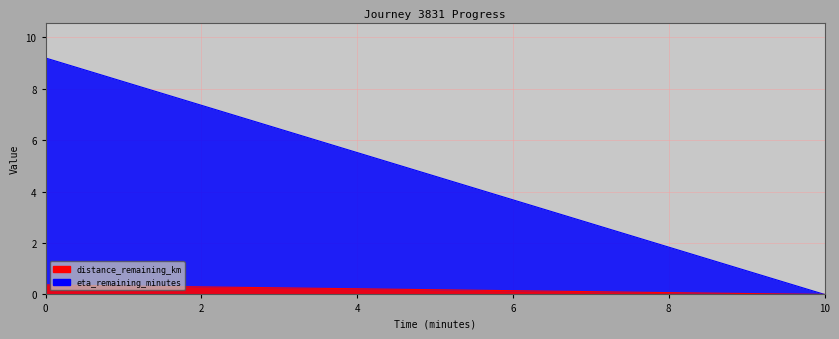

Reading right to left, extract all data points from this chart.

distance_remaining_km: 10.0=0.0	8.0=0.1	6.0=0.1	4.0=0.2	2.0=0.3	0.0=0.4
eta_remaining_minutes: 10.0=0.0	8.0=1.8	6.0=3.7	4.0=5.5	2.0=7.4	0.0=9.2